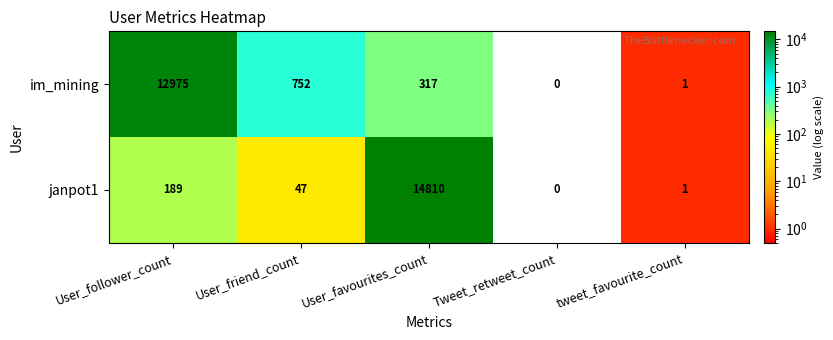

Which series has the largest total across all categories?

janpot1